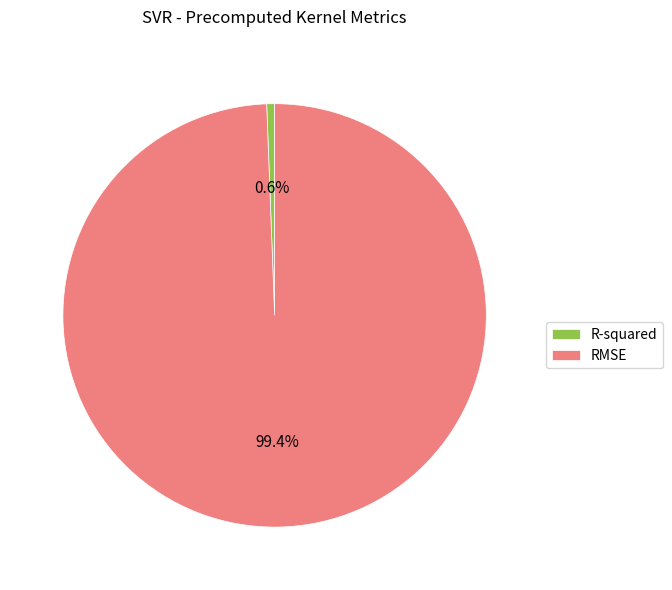

How many segments does this pie chart have?

2